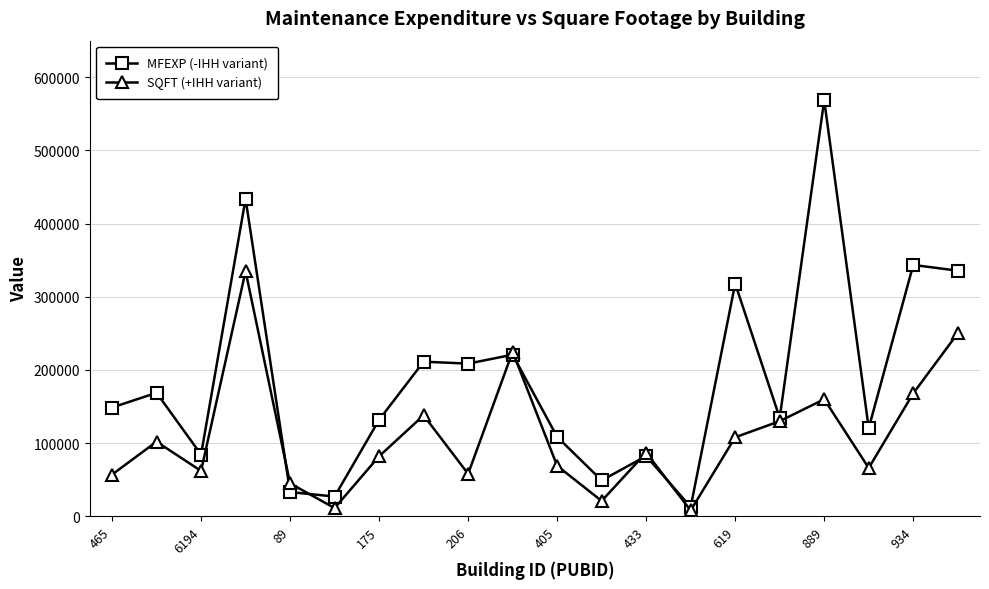

Which series has the largest range (max minus min)?

MFEXP (-IHH variant)